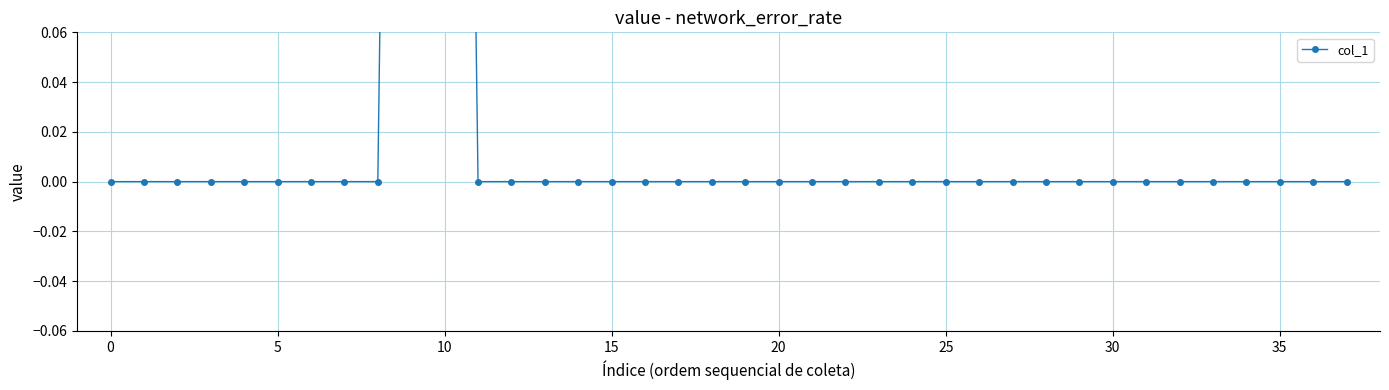

How many data points are above 0?

2